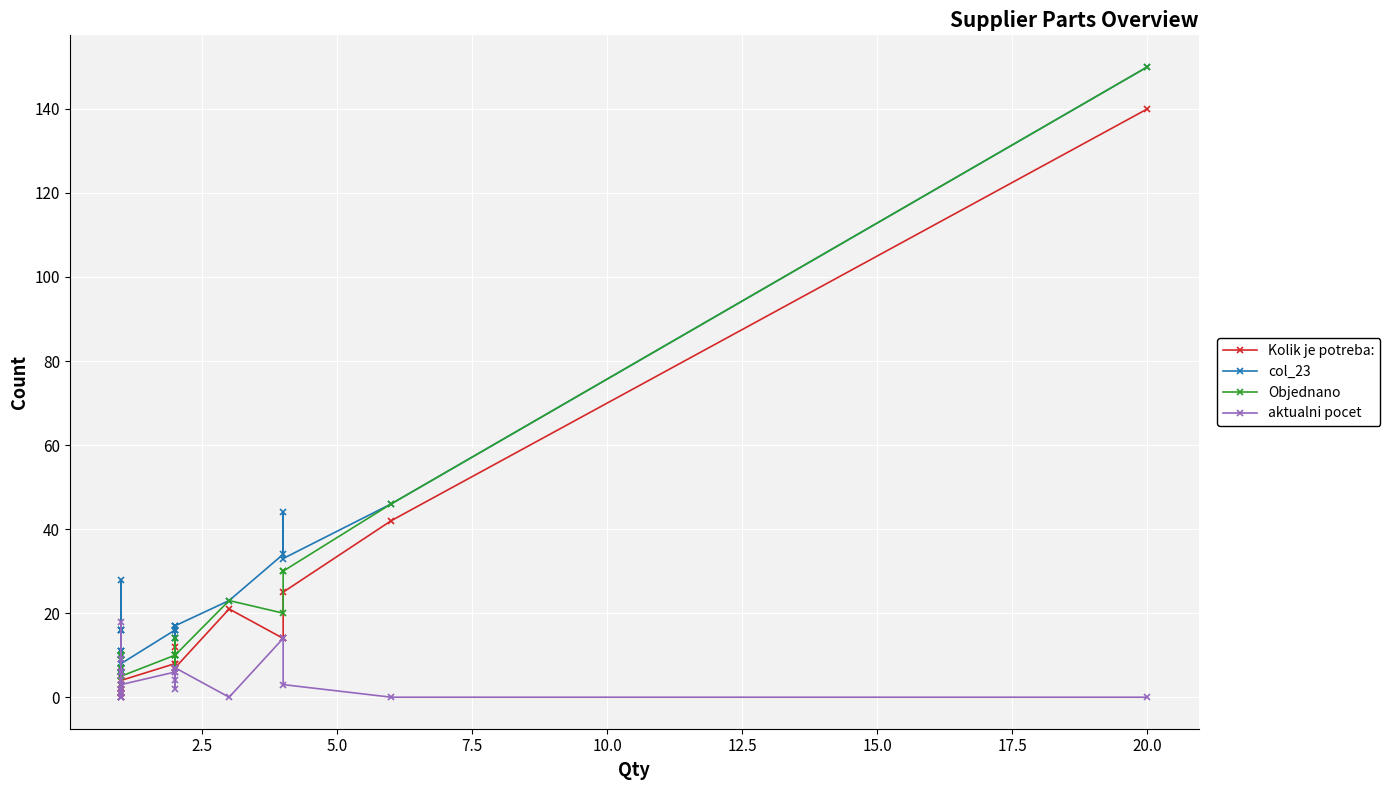

How many lines are shown in the chart?

4